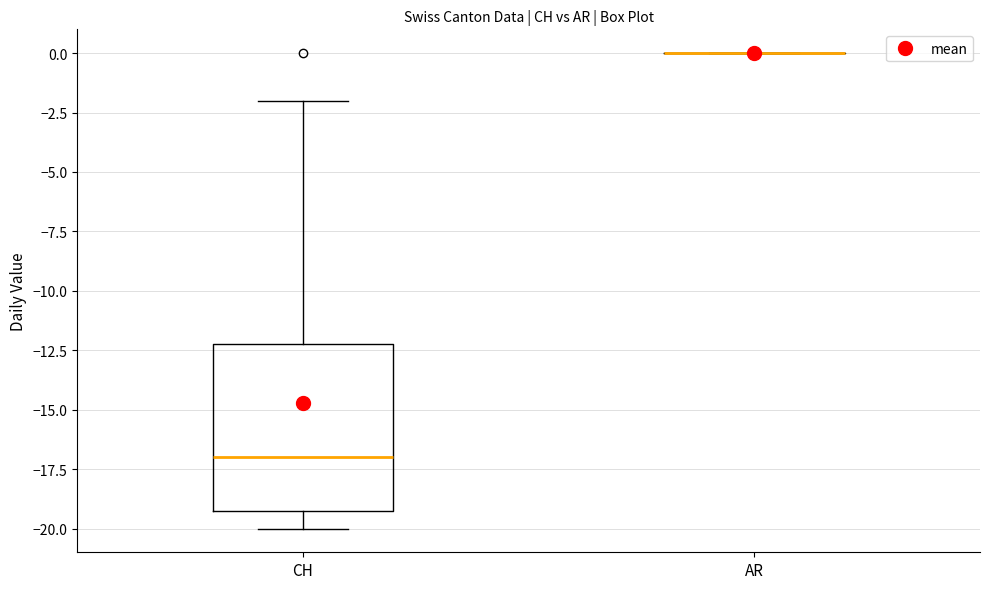

Which box is the tallest, from its lower edge to its upper edge?

CH